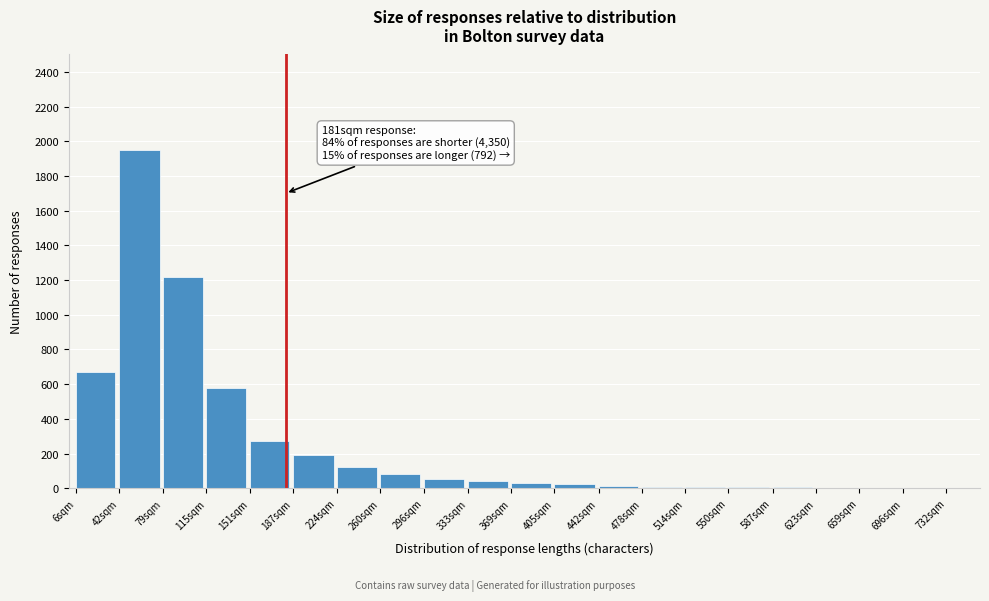

At which category does the chart reach its peak across all series?

42sqm